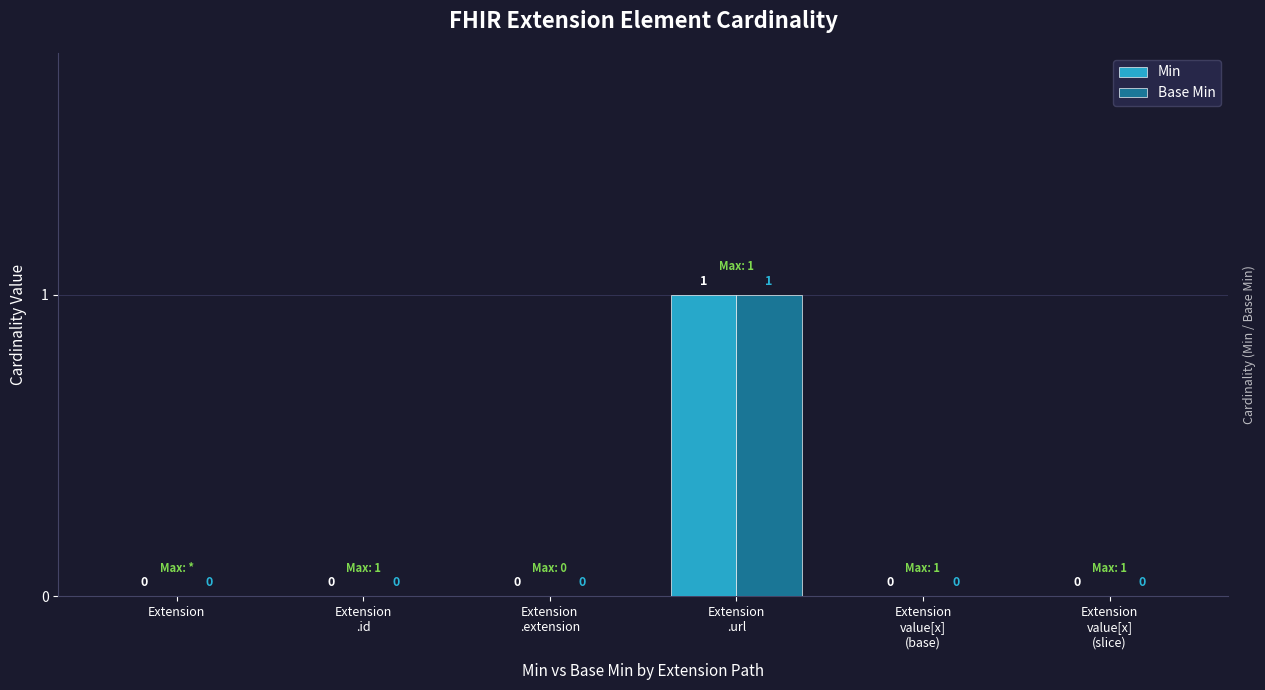

Reading left to right, list all the values displayed in this chart.

Min: 0	0	0	1	0	0
Base Min: 0	0	0	1	0	0